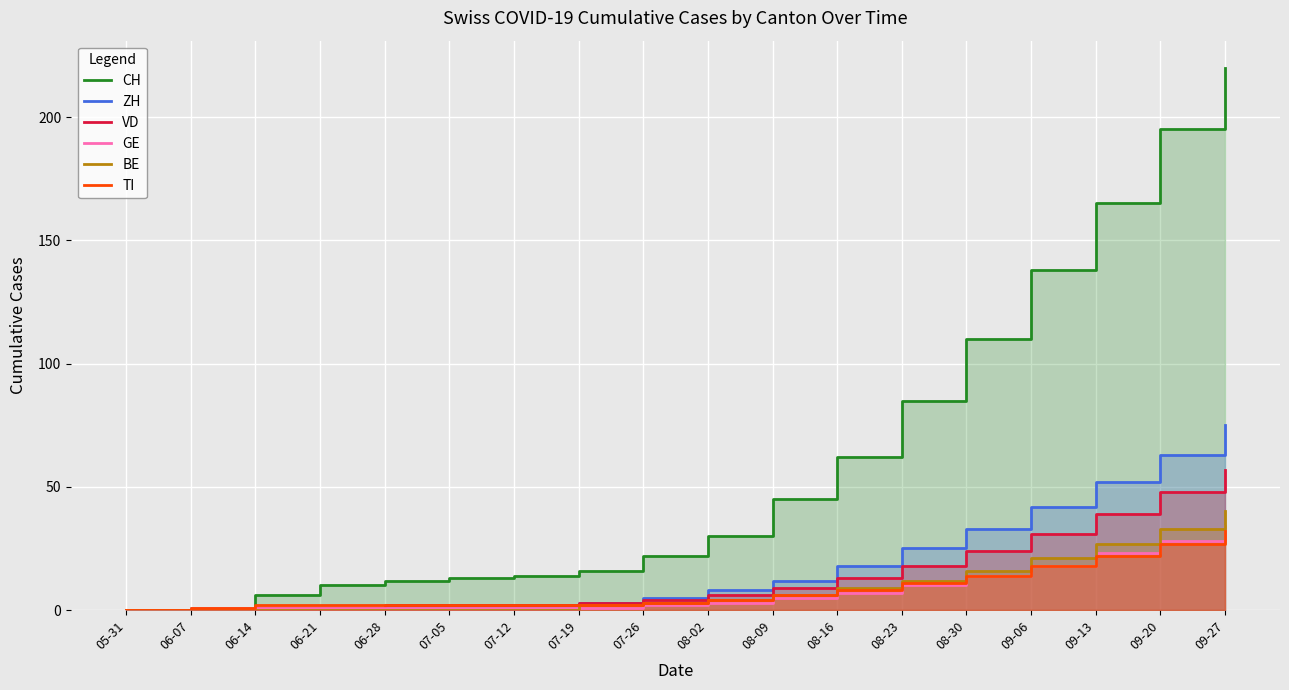

Reading left to right, what are all the values shown in this chart?

CH: 0	1	6	10	12	13	14	16	22	30	45	62	85	110	138	165	195	220
ZH: 0	0	1	0	1	1	1	3	5	8	12	18	25	33	42	52	63	75
VD: 0	0	1	1	2	2	2	3	4	6	9	13	18	24	31	39	48	57
GE: 0	1	1	1	1	1	1	1	2	3	5	7	10	14	18	23	28	34
BE: 0	0	0	0	0	0	0	2	3	4	6	9	12	16	21	27	33	40
TI: 0	1	2	2	2	2	2	2	3	4	6	8	11	14	18	22	27	32